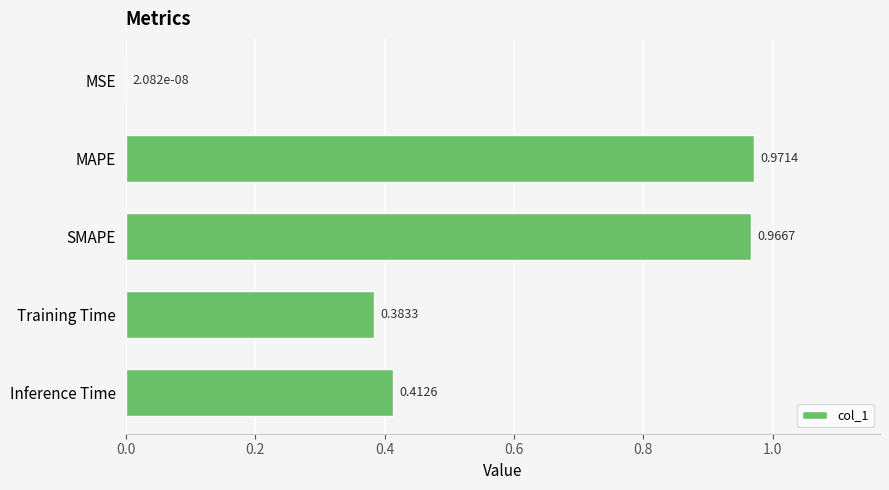

What is the sum of all values?

2.7